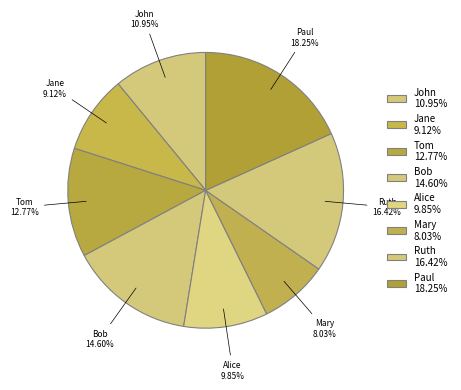

How many segments does this pie chart have?

8